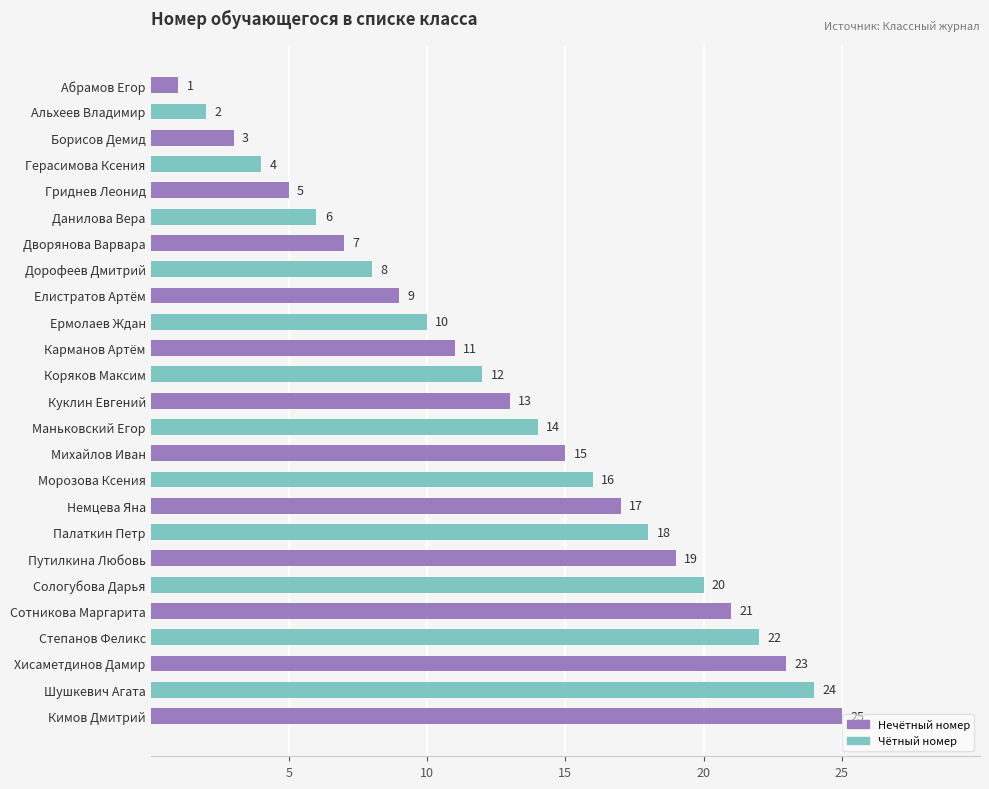

Rank the categories by value from lowest to highest.

Абрамов Егор, Альхеев Владимир, Борисов Демид, Герасимова Ксения, Гриднев Леонид, Данилова Вера, Дворянова Варвара, Дорофеев Дмитрий, Елистратов Артём, Ермолаев Ждан, Карманов Артём, Коряков Максим, Куклин Евгений, Маньковский Егор, Михайлов Иван, Морозова Ксения, Немцева Яна, Палаткин Петр, Путилкина Любовь, Сологубова Дарья, Сотникова Маргарита, Степанов Феликс, Хисаметдинов Дамир, Шушкевич Агата, Кимов Дмитрий